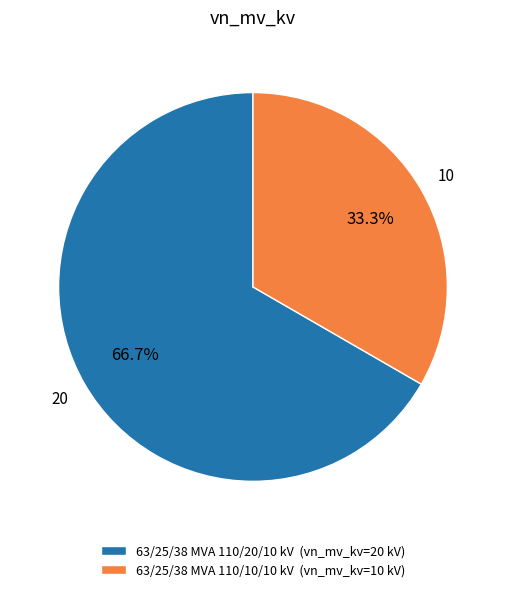

Rank the categories by value from lowest to highest.

63/25/38 MVA 110/10/10 kV, 63/25/38 MVA 110/20/10 kV